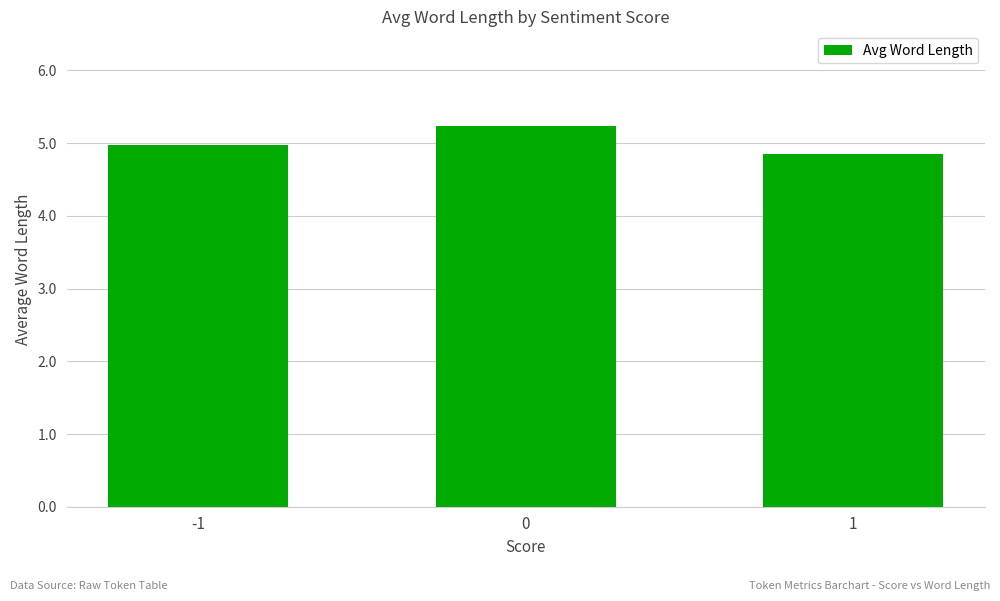

True or false: the data shows 5.0 at -1.

True